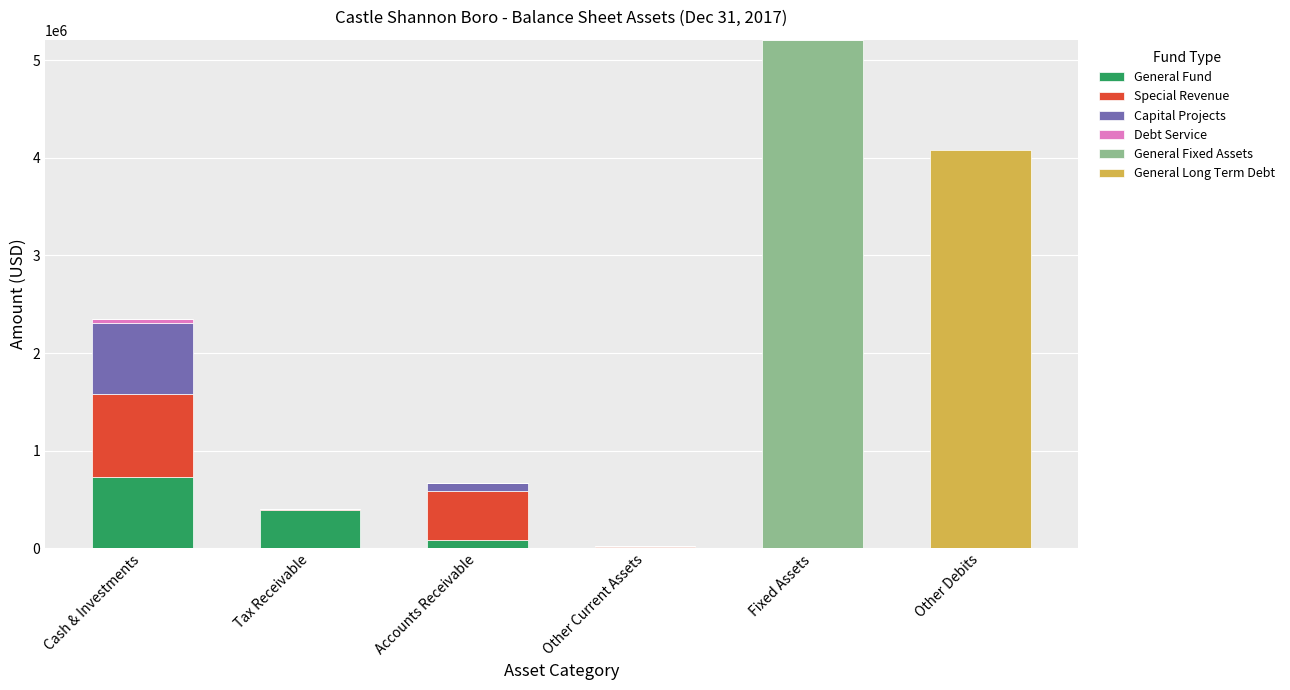

What is the maximum value for General Fund?

730885